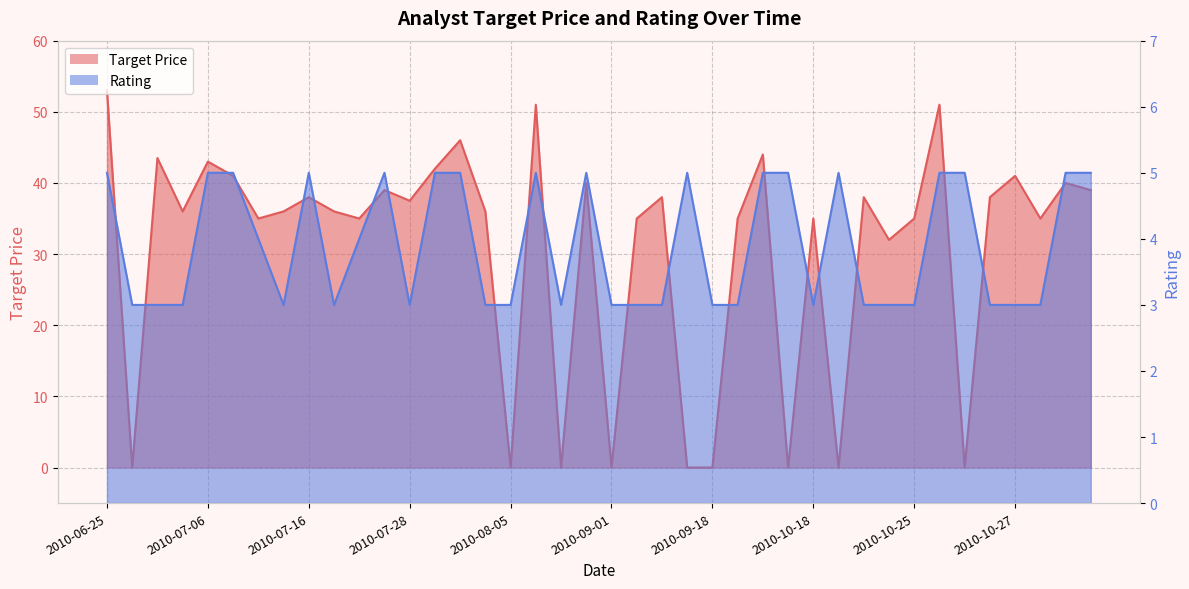

At how many categories does at least one series exceed 7?

31